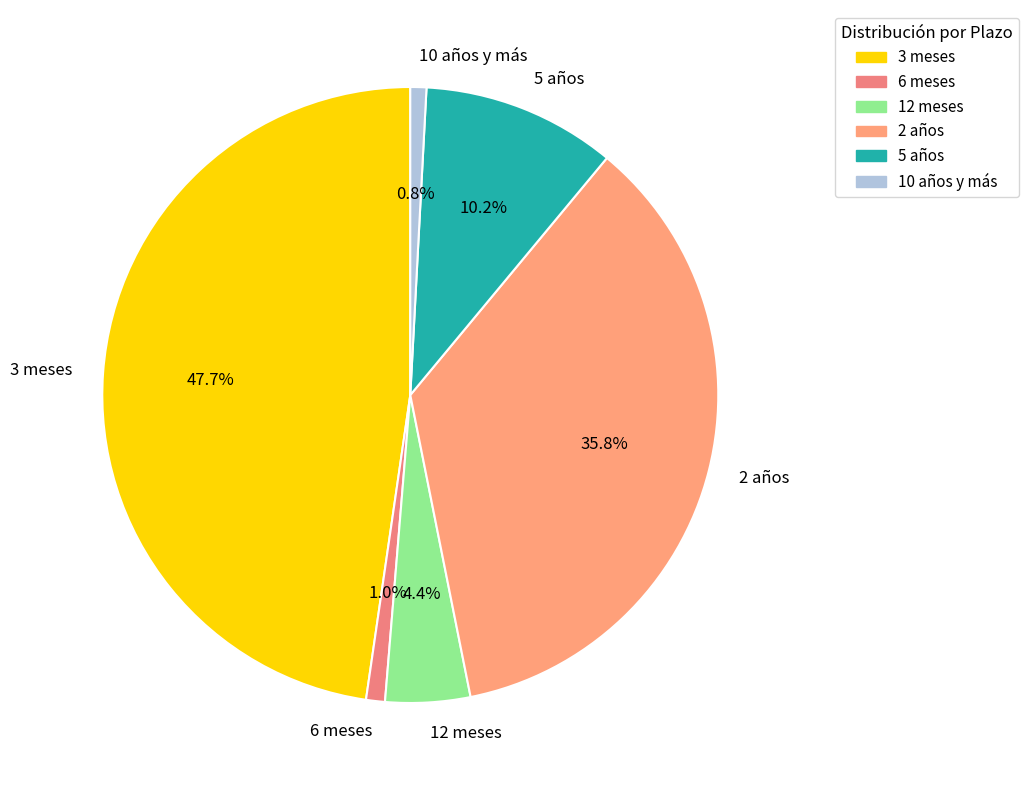

Is 3 meses the majority of the pie?

No